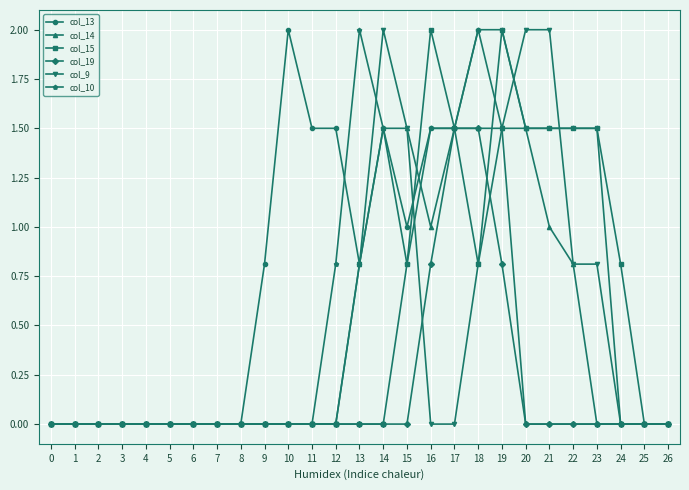

What is the difference between the second highest and second lowest values in the col_9 series?

2.0